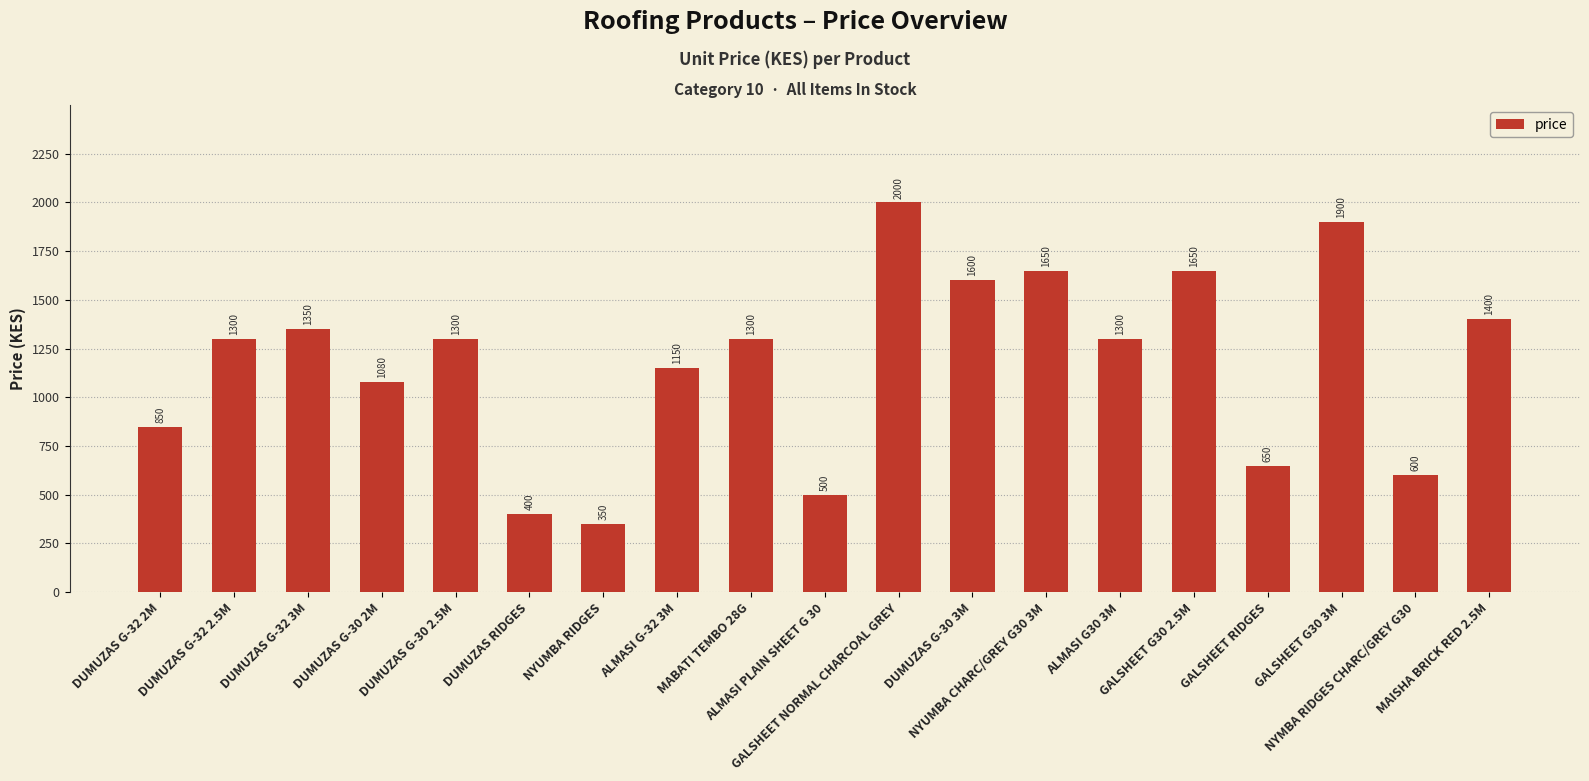

Which category has the lowest value across all series?

NYUMBA RIDGES